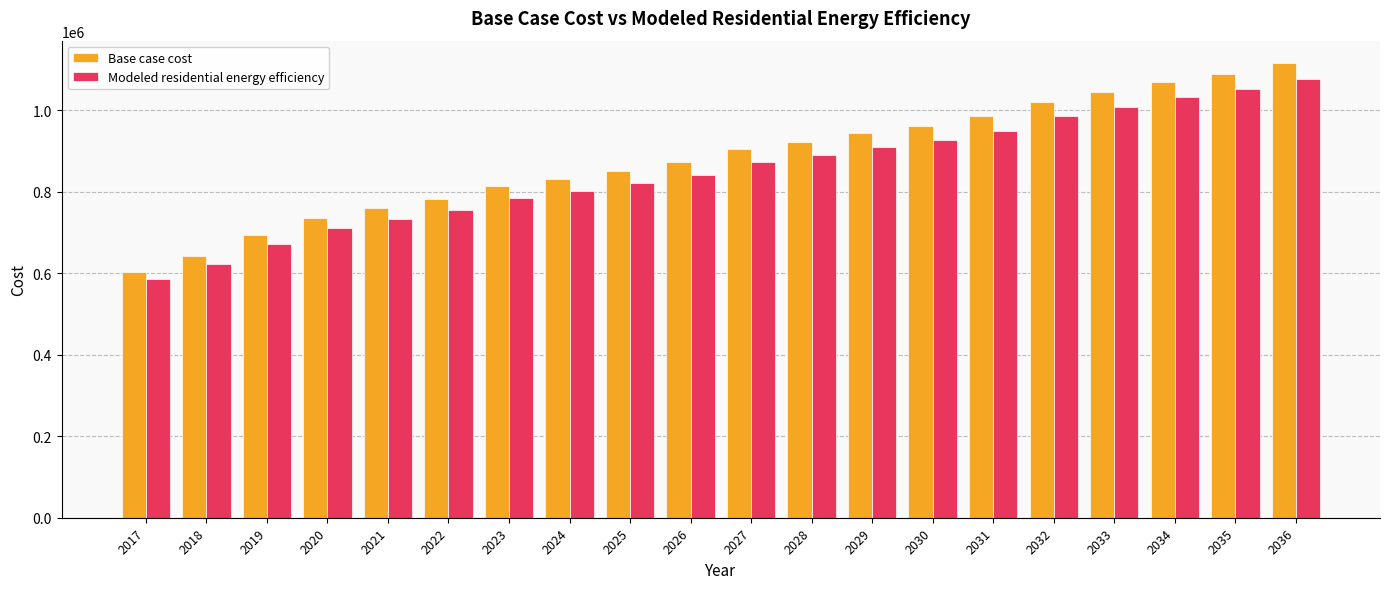

Which series has the widest spread of values?

Base case cost